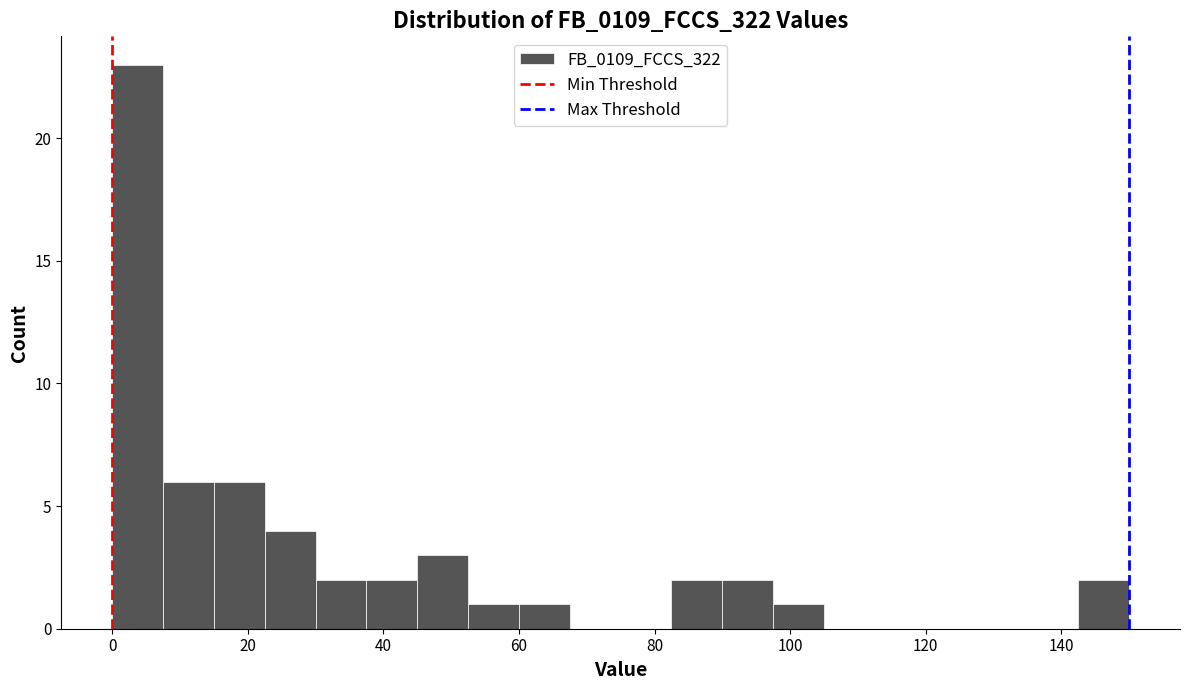

Read against the x-axis, roughly where is the centre of the tallest bar?

4